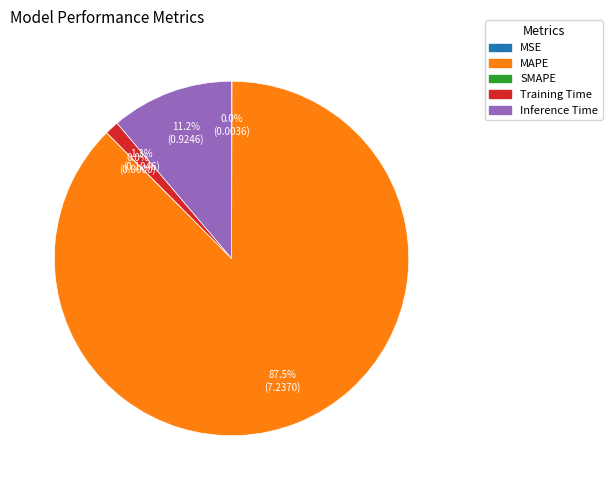

How much of the chart is everything except SMAPE?

100.0%